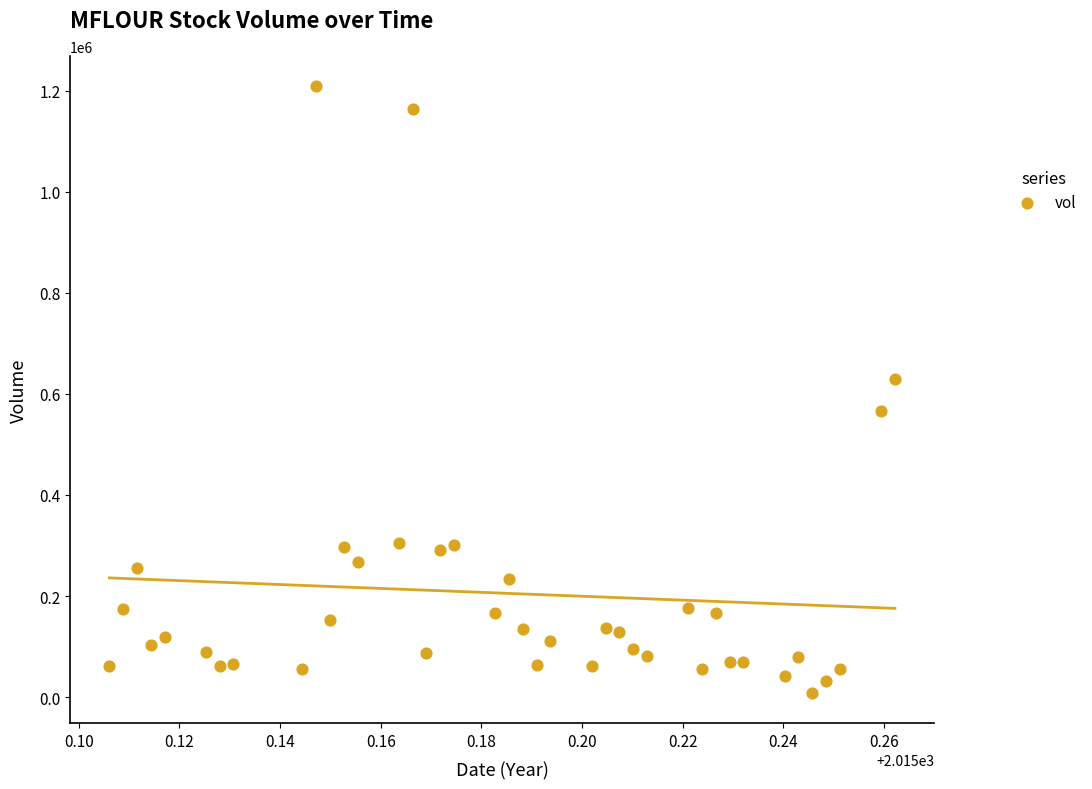

What is the range of Y values (max minus min)?

1199400